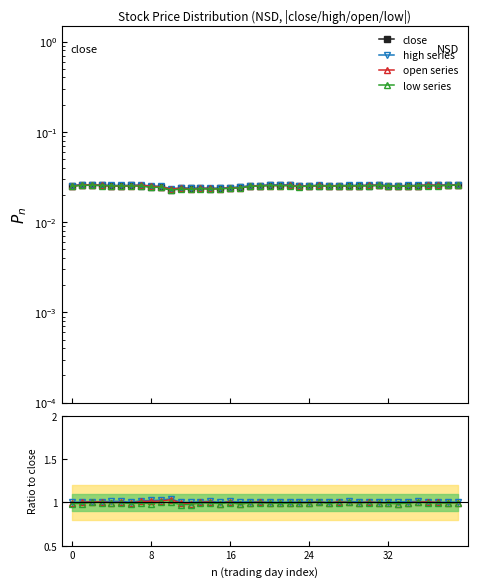

What is the difference between the highest and lowest values at 0?

1.0